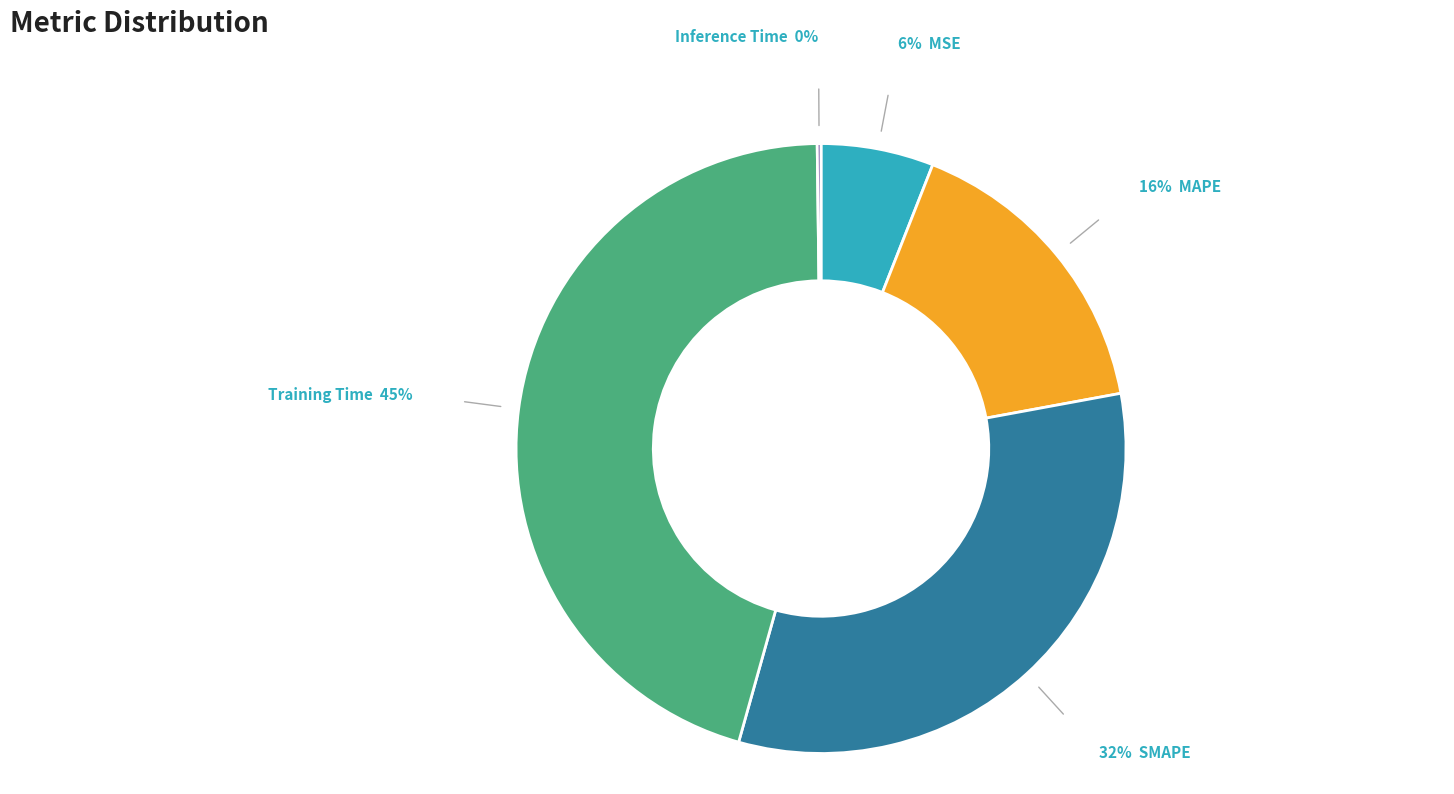

Is there any slice that represents more than half of the pie?

No